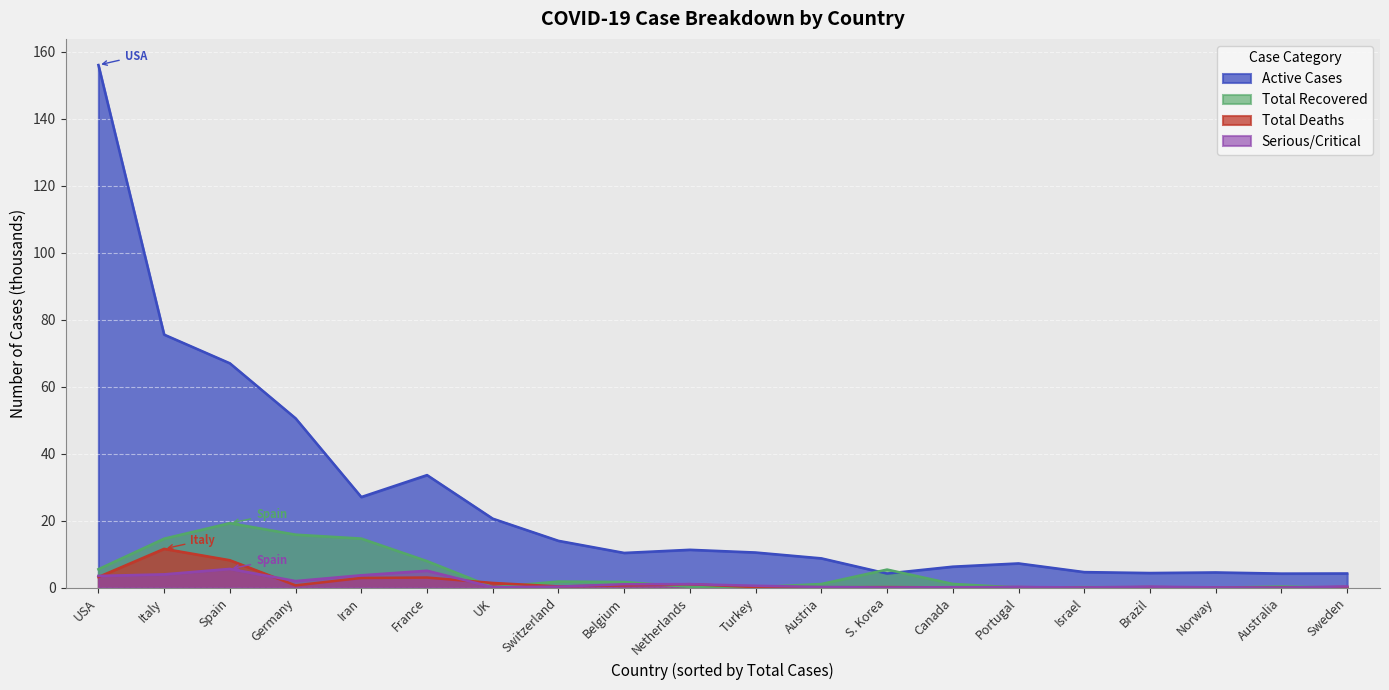

What is the difference between the second highest and second lowest values in the Total Deaths series?

8.2